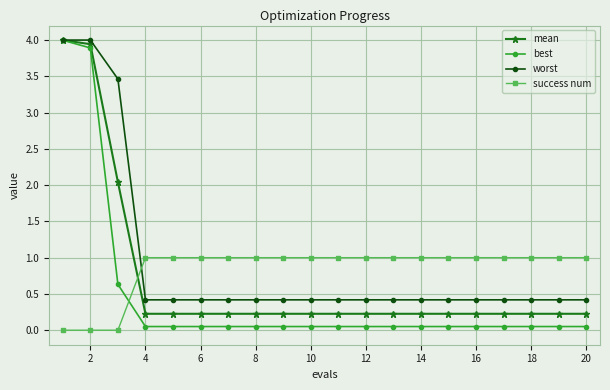

Which series has the widest spread of values?

best